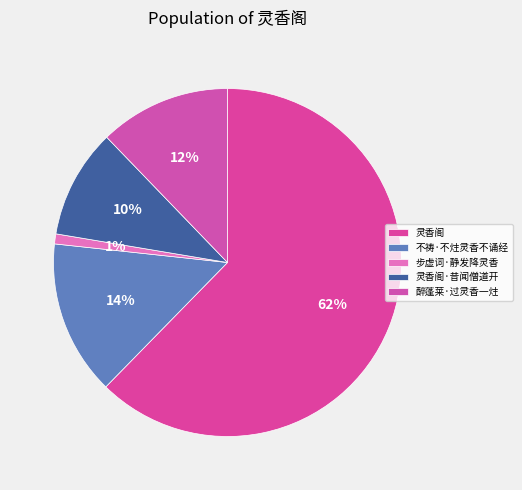

Which has a higher value, 灵香阁·昔闻僧道开 or 步虚词·静发降灵香?

灵香阁·昔闻僧道开